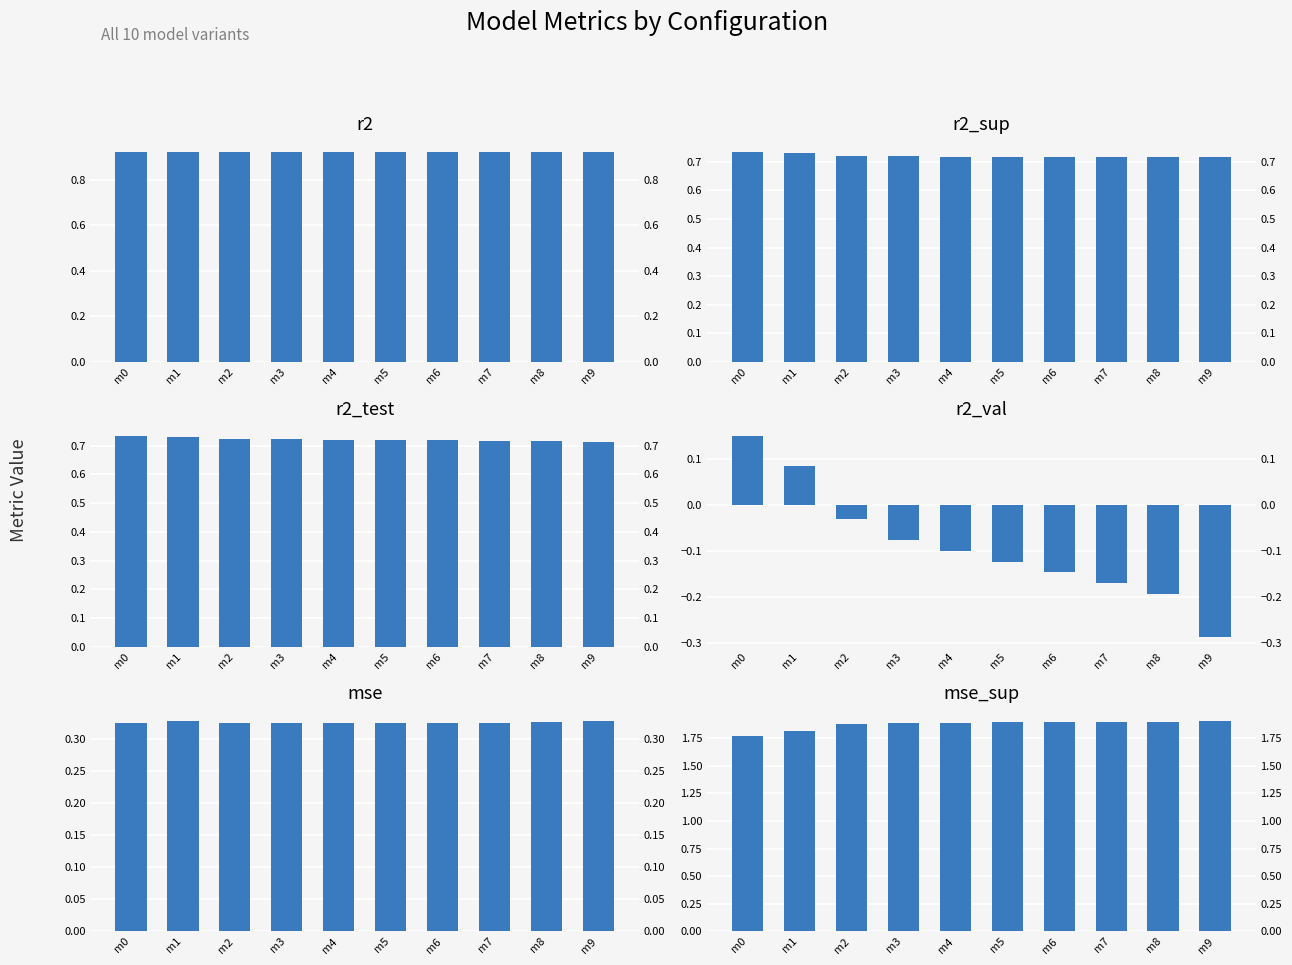

Is it true that mse equals 0.5 at m7?

False